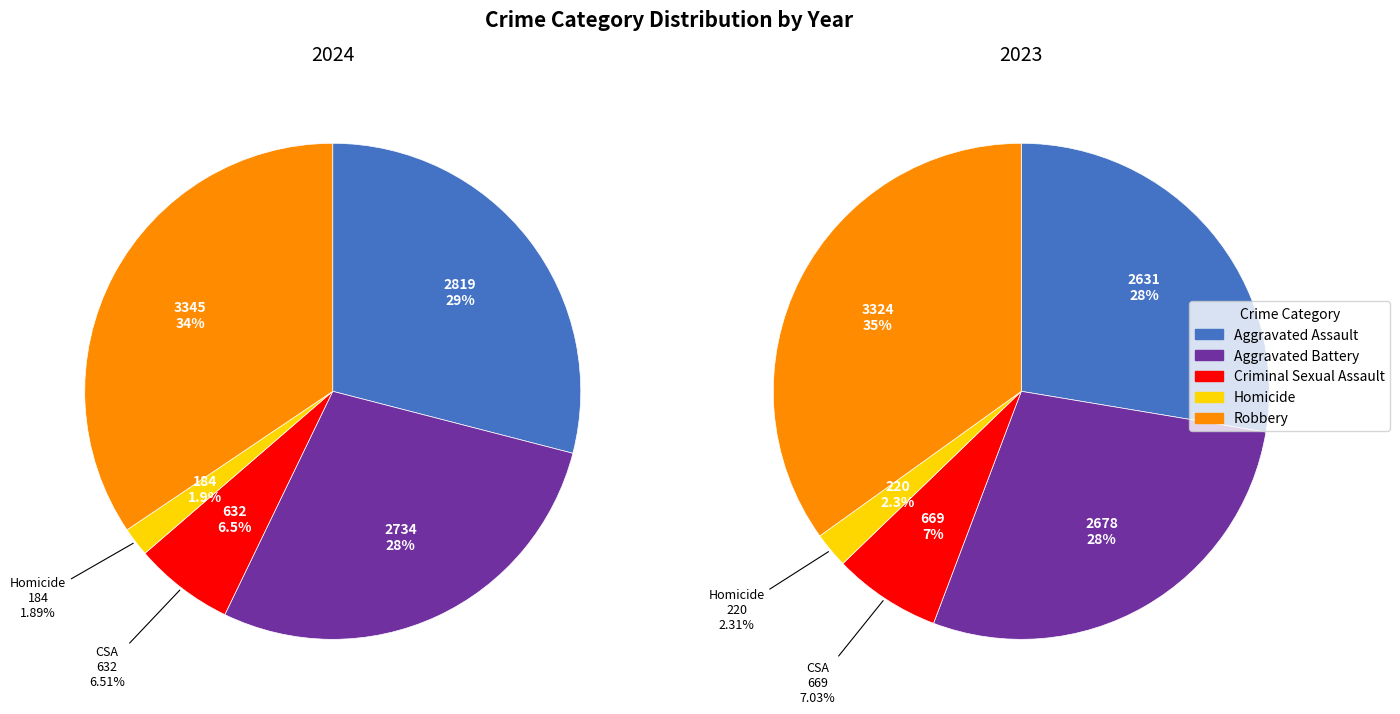

Is Robbery the majority of the pie?

No